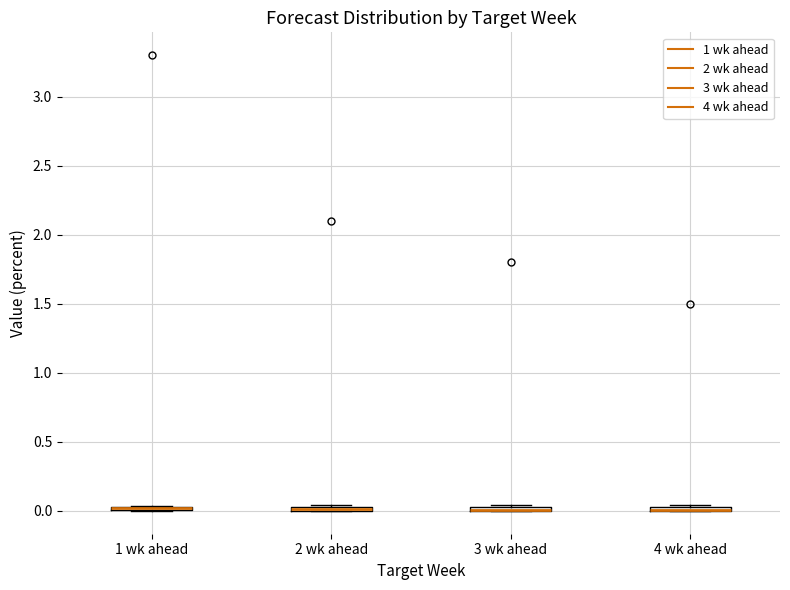

Where is the lower edge of the box for 4 wk ahead on the y-axis? The values are not printed on the chart, so give them approximately, as read against the axis.

0.00